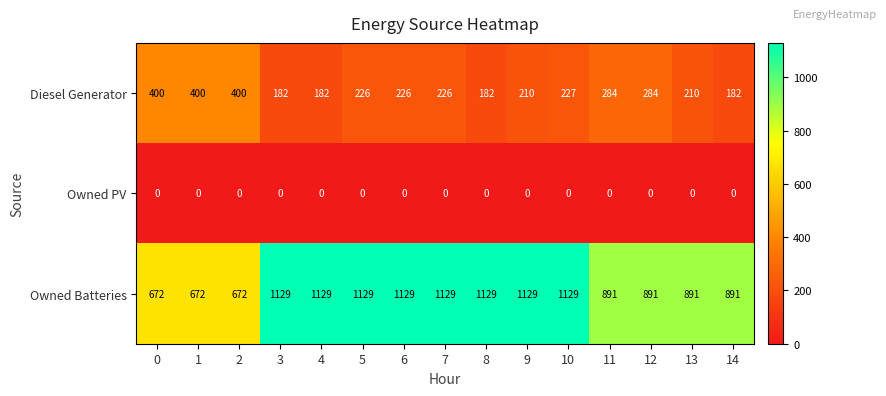

What is the minimum value for Owned Batteries?

672